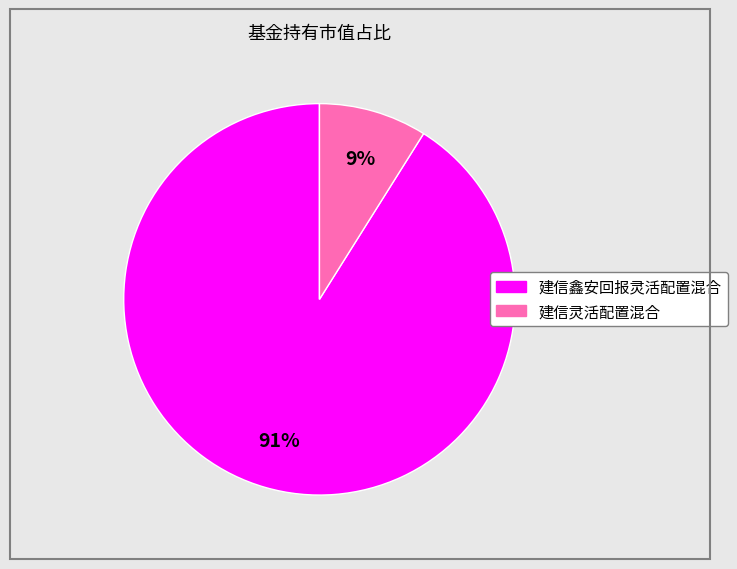

What is the largest slice in the pie chart?

建信鑫安回报灵活配置混合